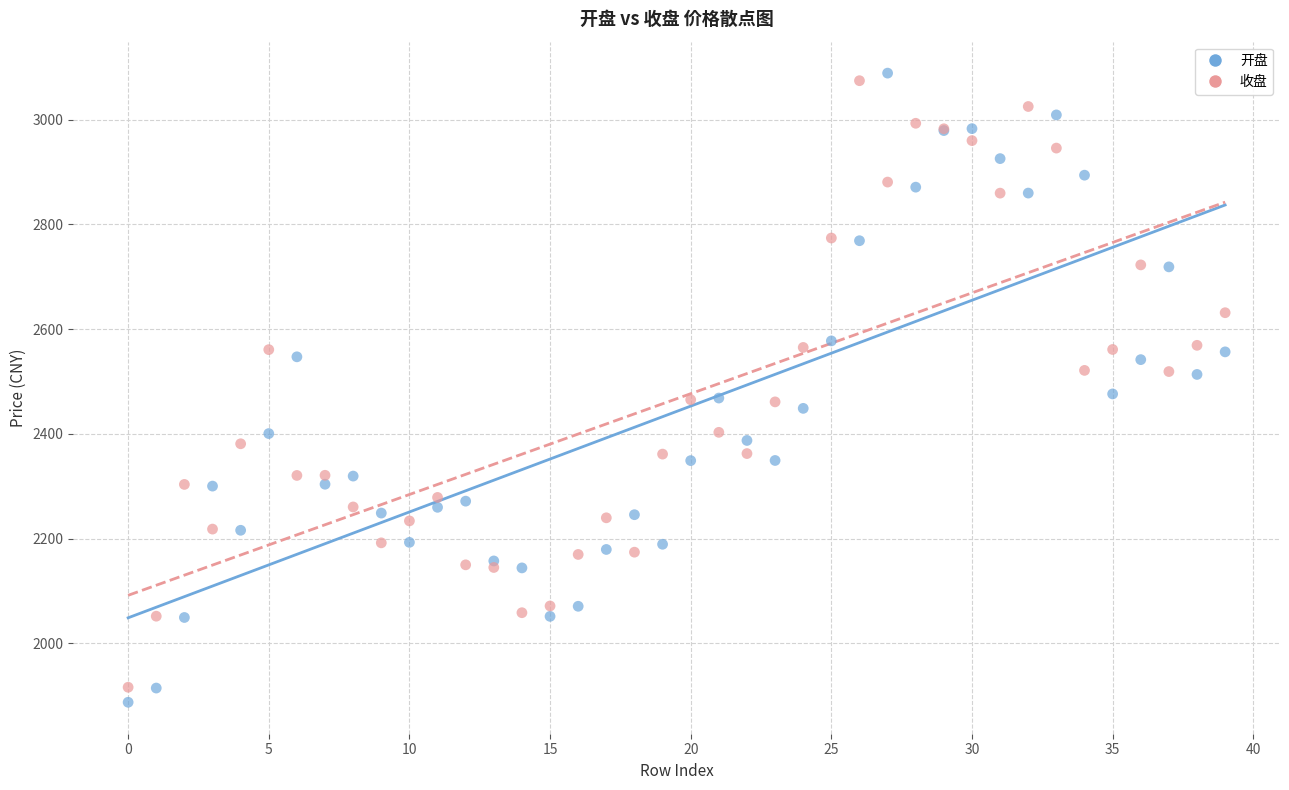

Which series reaches the maximum Y coordinate?

开盘